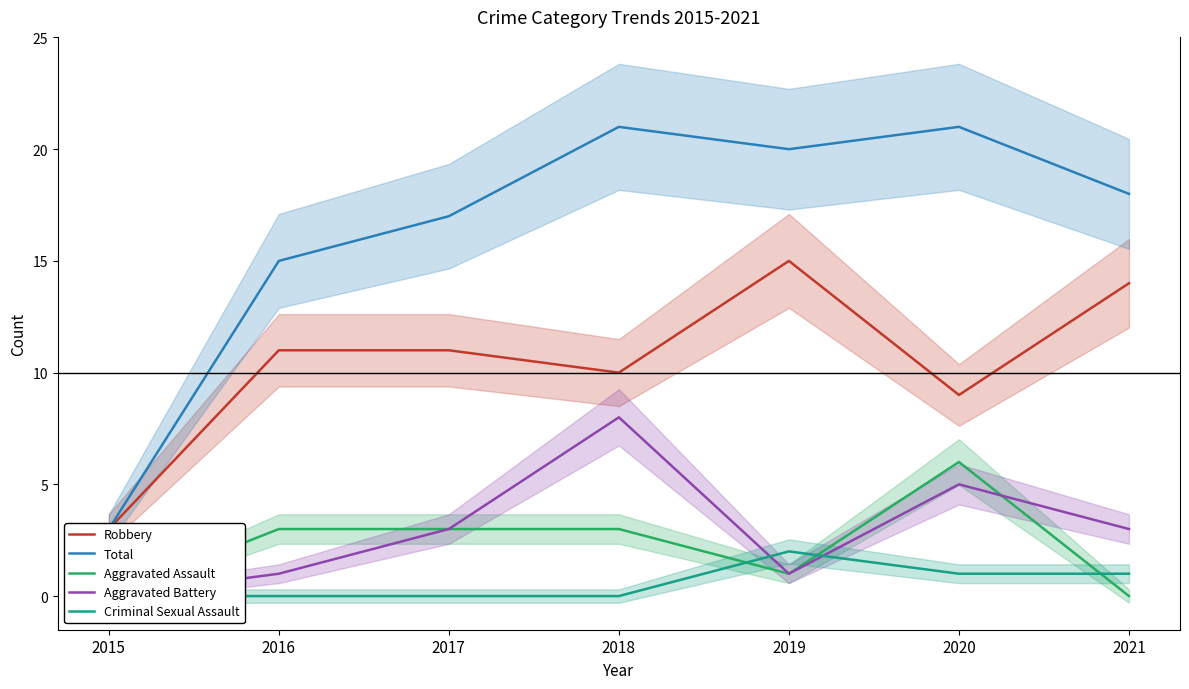

What is the approximate value of Criminal Sexual Assault at 2019?

2